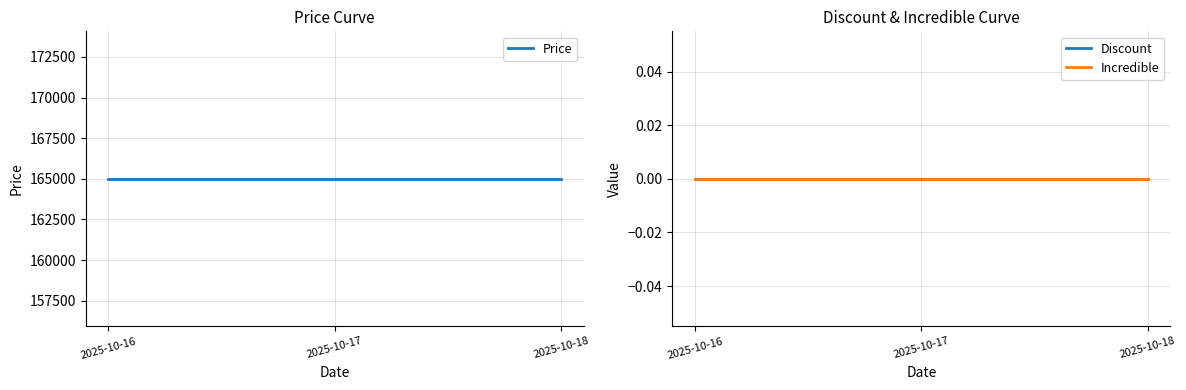

Is this an area chart (filled region under the line)?

No